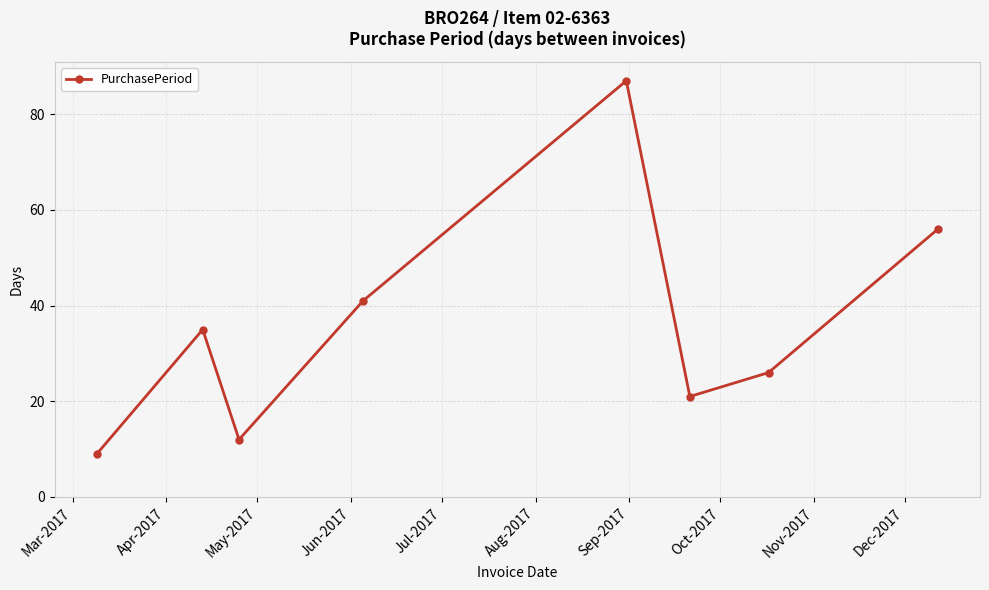

What is the difference between the second highest and minimum values?

47